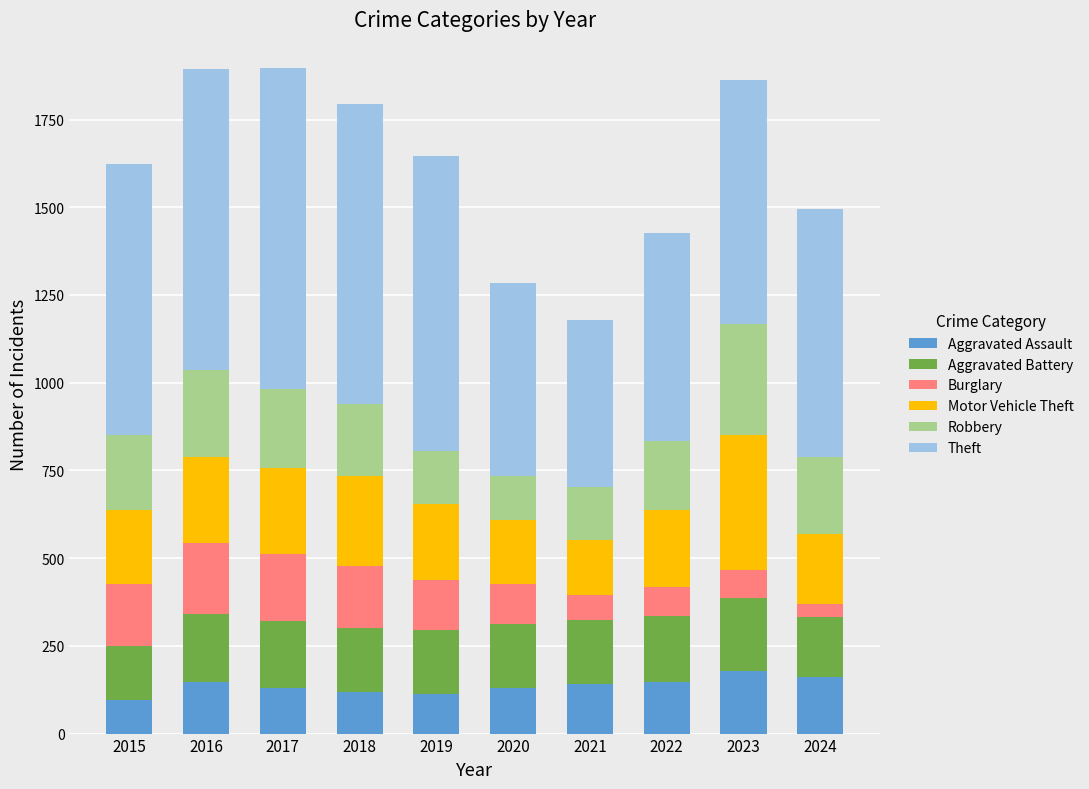

What value does the Aggravated Assault series have at 2021, to the nearest 10?

140